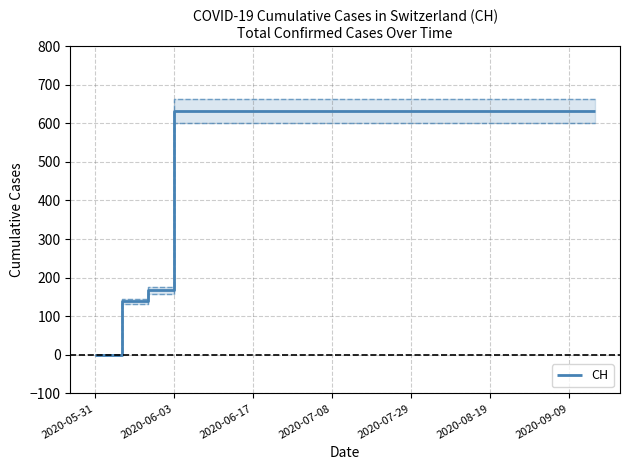

What is the highest value of the CH series?

631